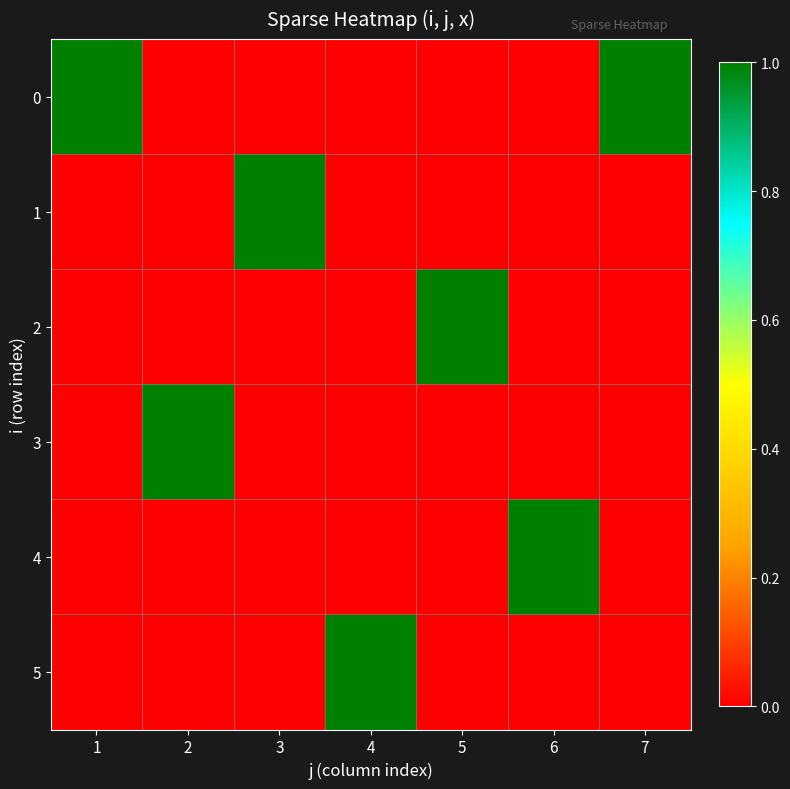

How many series are shown in this chart?

6